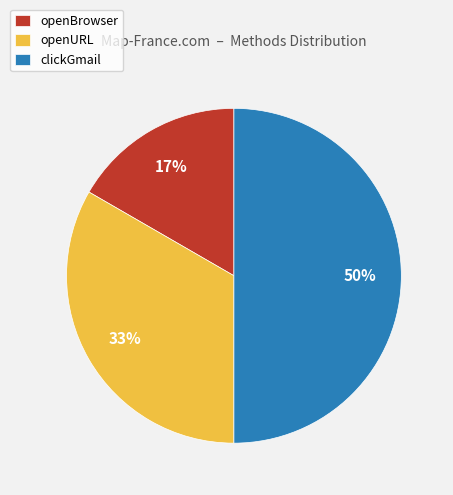

Does openBrowser account for over 50% of the chart?

No